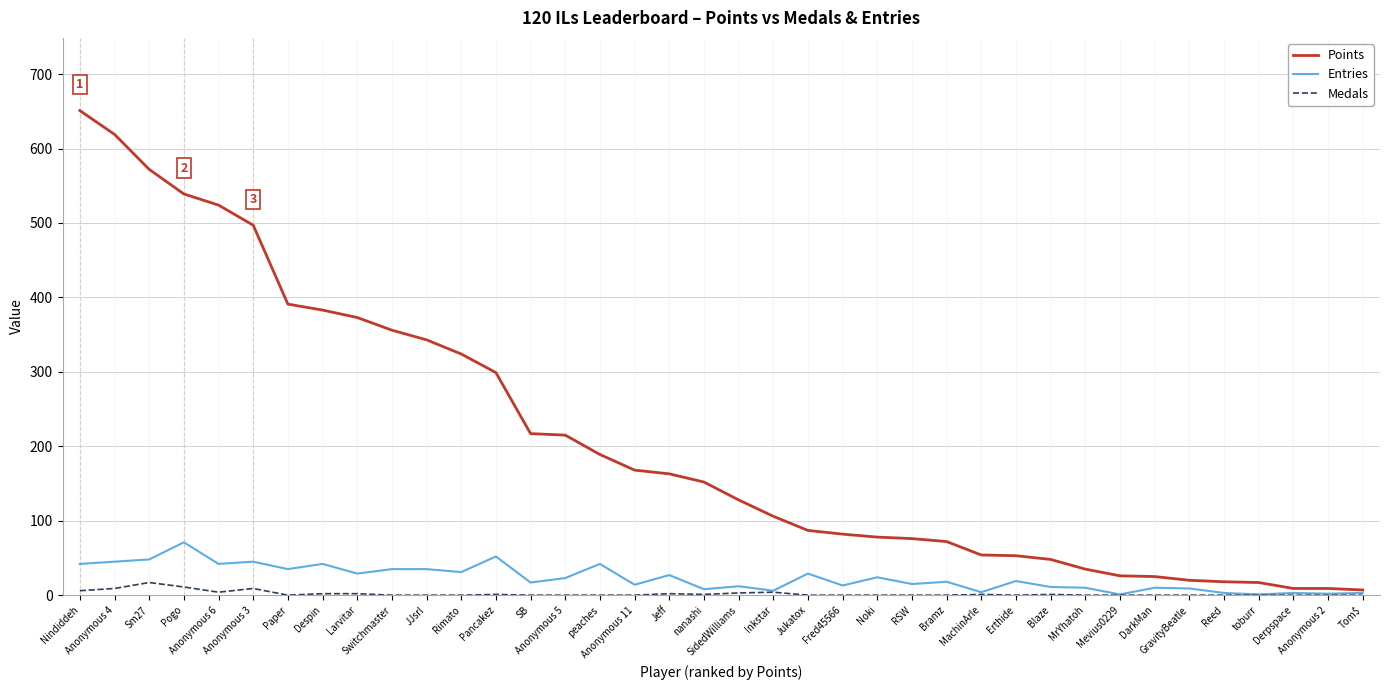

What value does the Medals series have at Pogo?

11